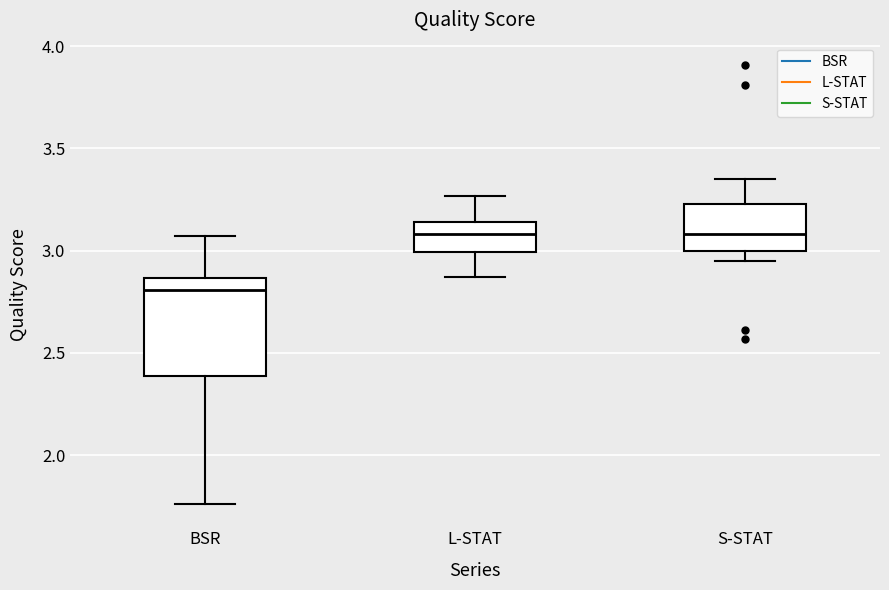

Reading left to right, read every box against the y-axis: the position of its median line, the range the box covers, and the ends of its whiskers. The values are not printed on the chart, so give them approximately, as read against the axis.

BSR: median 2.80, box 2.40 to 2.85, whiskers 1.75 to 3.05
L-STAT: median 3.10, box 3.00 to 3.15, whiskers 2.85 to 3.25
S-STAT: median 3.10, box 3.00 to 3.25, whiskers 2.95 to 3.35